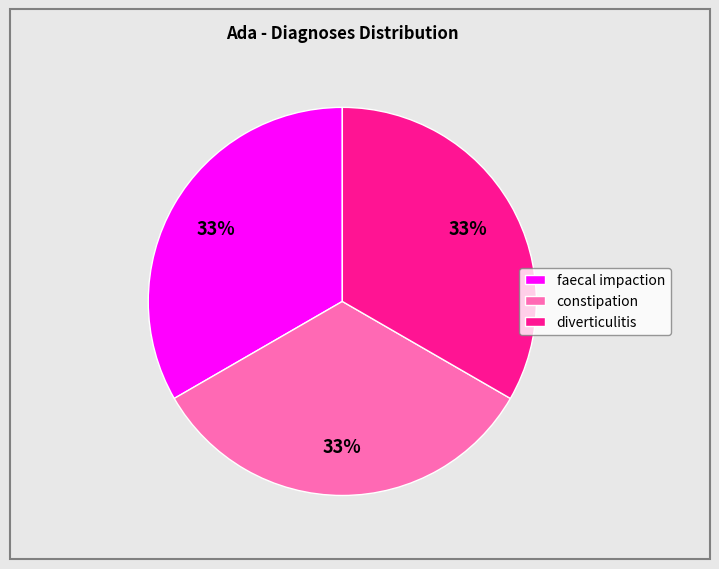

How many segments does this pie chart have?

3